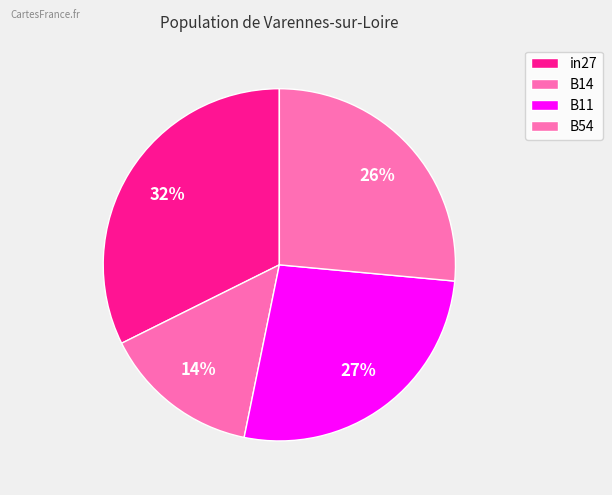

How many segments does this pie chart have?

4